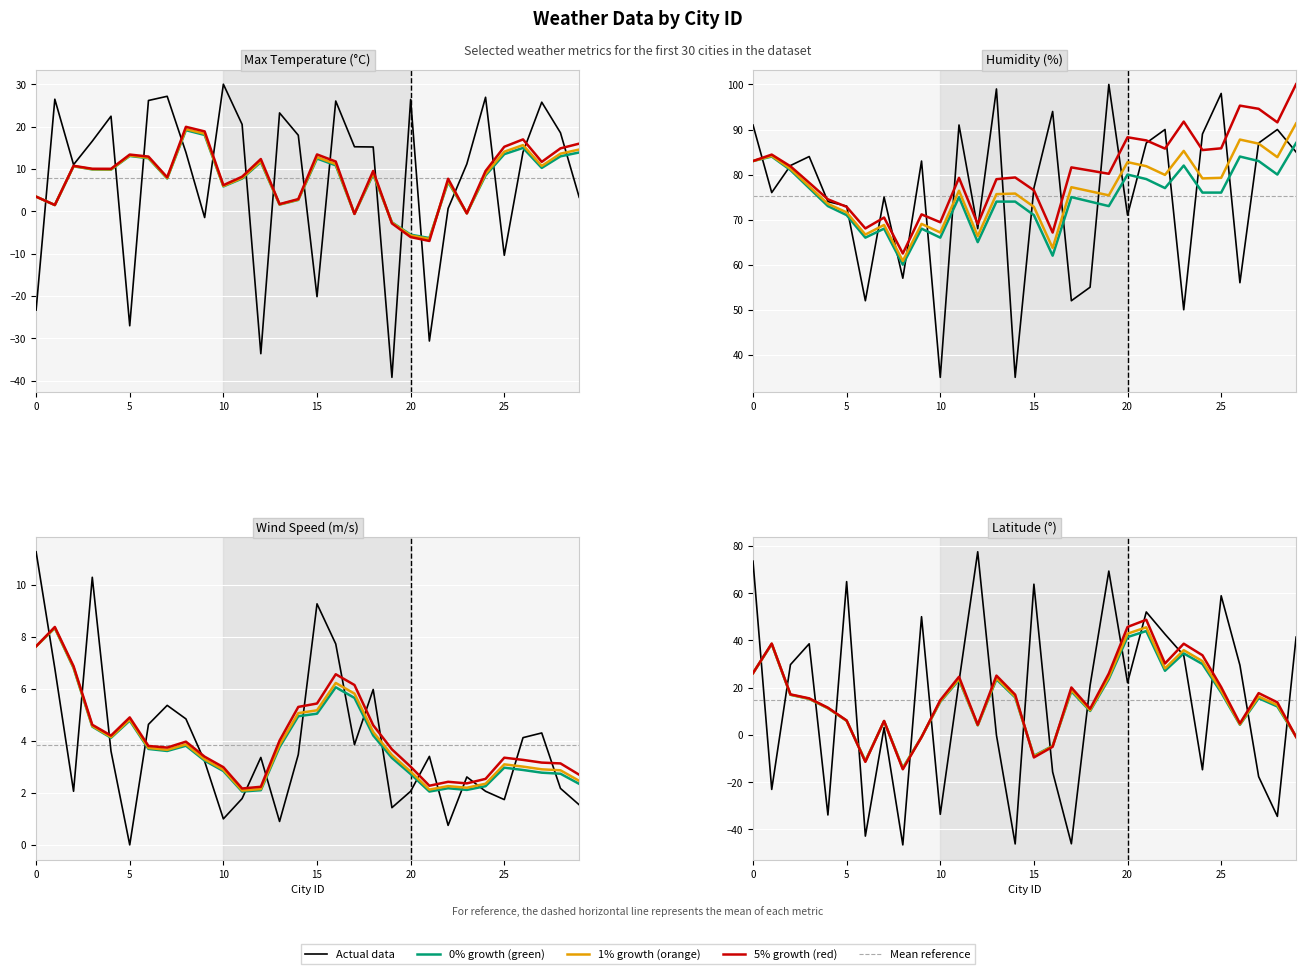

Between 6 and 14, which series saw the biggest shift?

Humidity